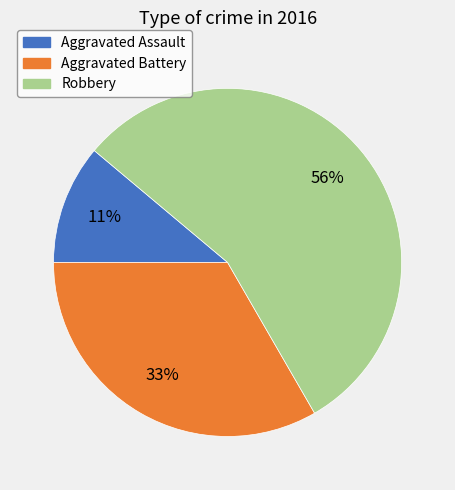

The Aggravated Assault slice represents 11% of the pie. True or false?

True